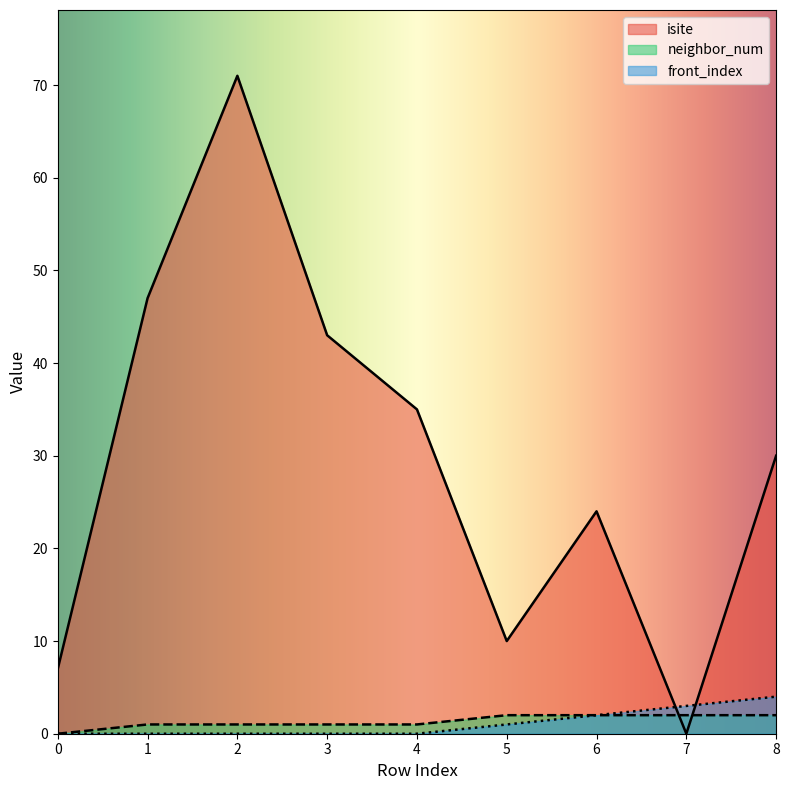

Rank the series at 1 from lowest to highest value.

front_index, neighbor_num, isite